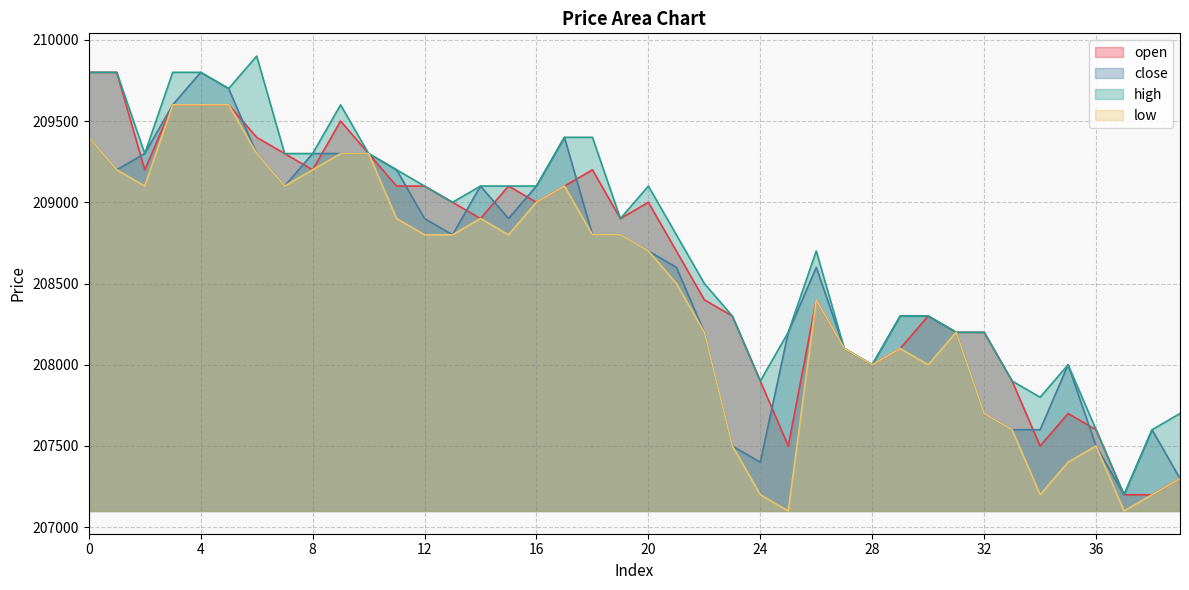

Between 17 and 21, which series saw the biggest shift?

close